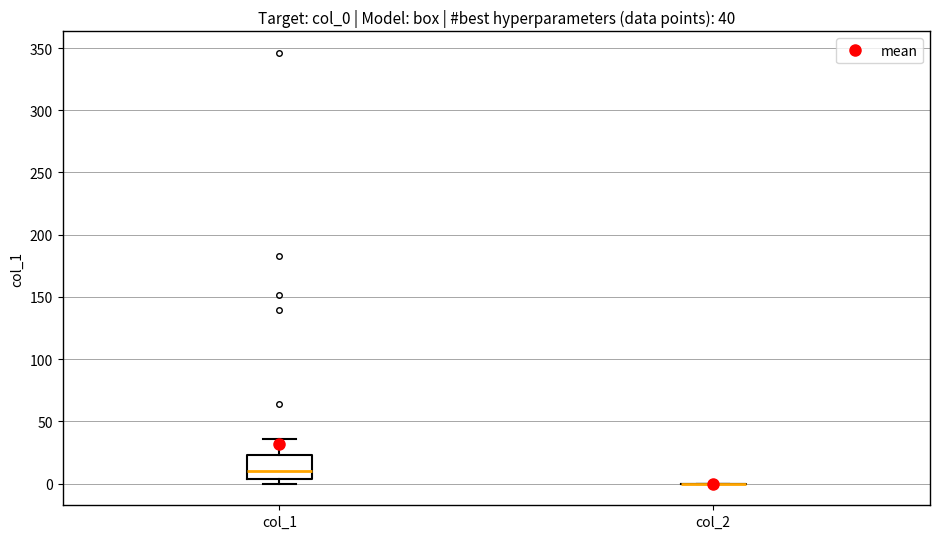

Comparing the boxes themselves (not the whiskers), which one is the tallest?

col_1